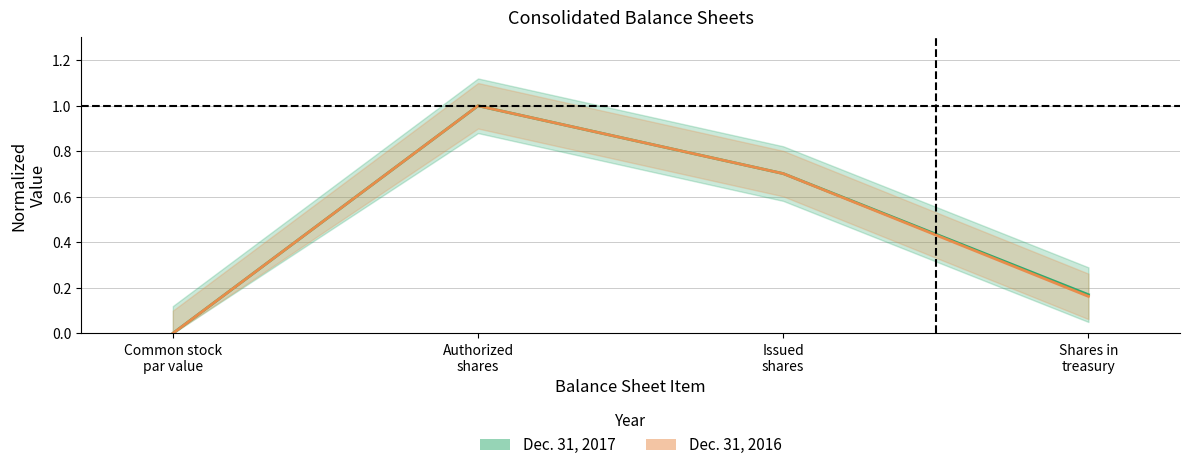

Rank the series by their maximum value, from highest to lowest.

Dec. 31, 2017, Dec. 31, 2016